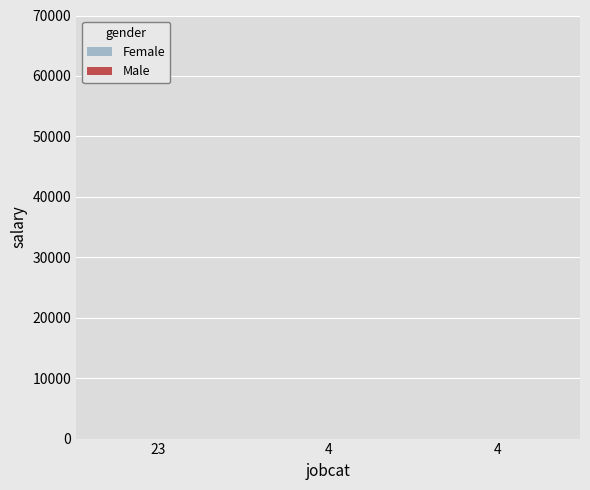

How many categories are shown in the chart?

3